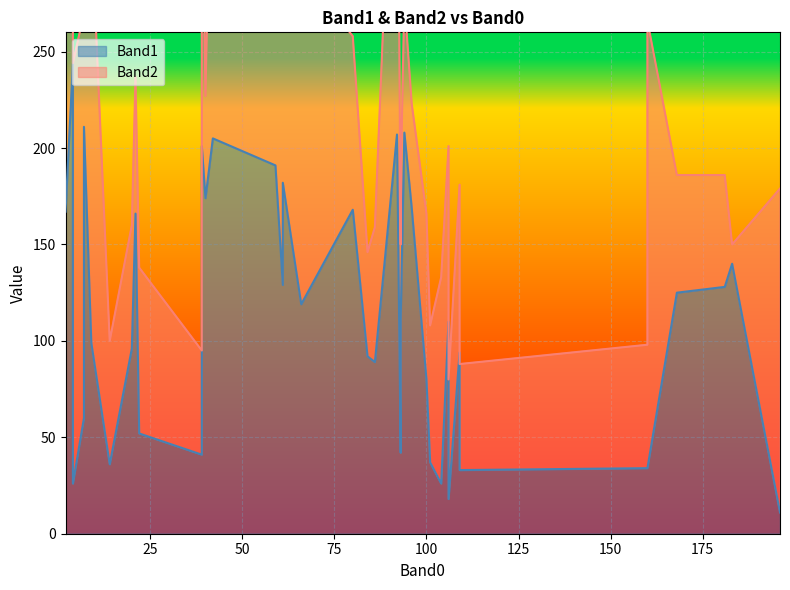

How many interior local peaks does the Band1 series have?

11